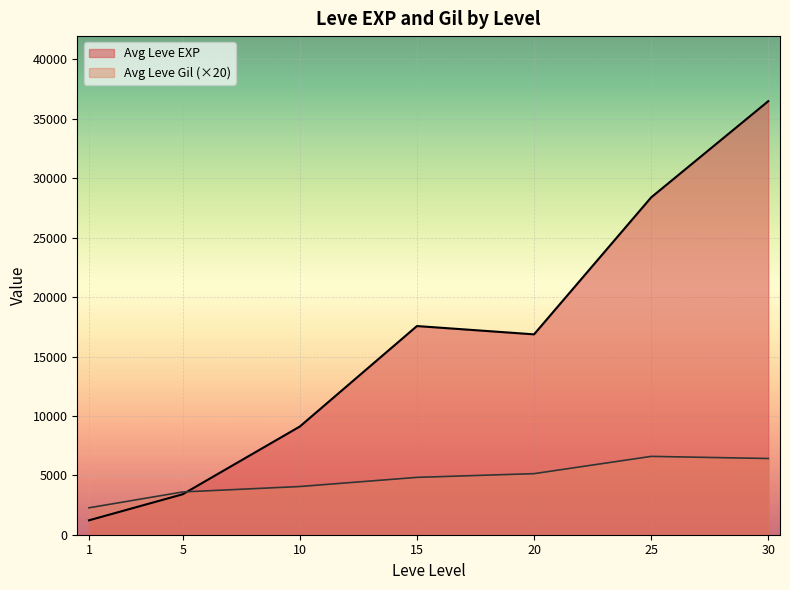

The Leve Gil series shows 170 at 5. True or false?

True